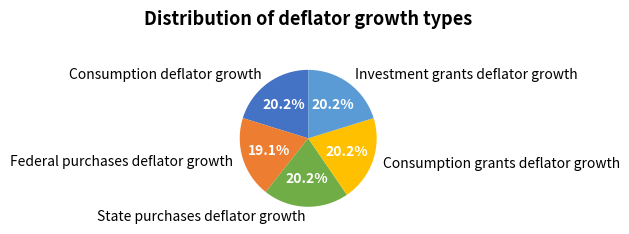

Does any single category account for the majority?

No